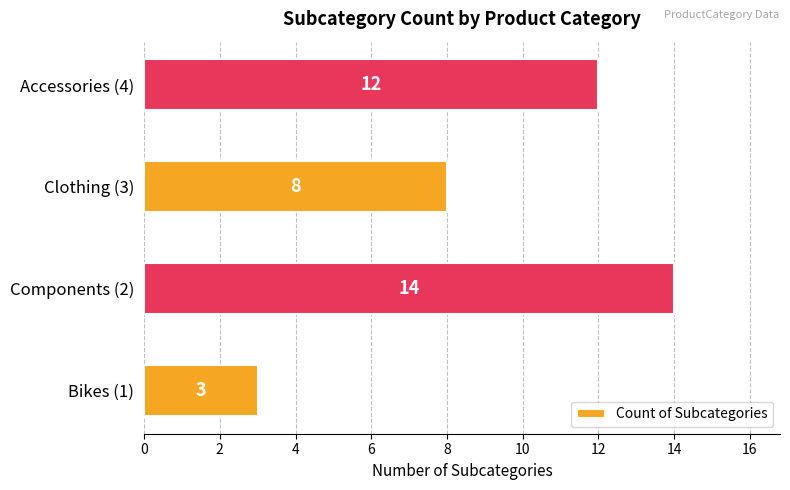

What is the minimum value shown in the chart?

3